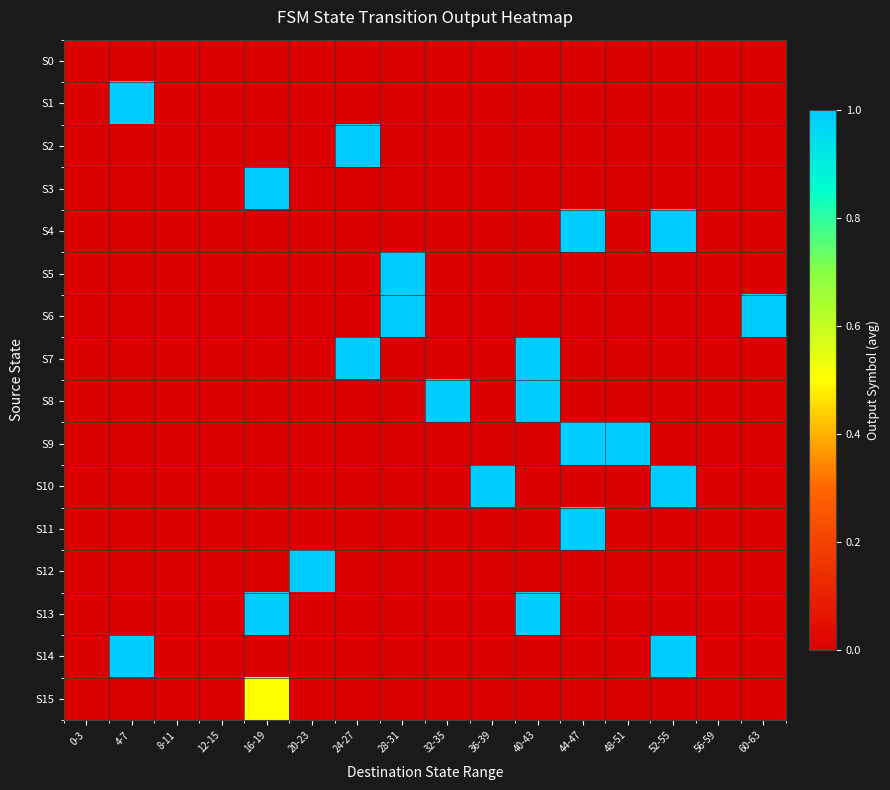

Reading left to right, list all the values displayed in this chart.

S0: 0-3=0.0	4-7=0.0	8-11=0.0	12-15=0.0	16-19=0.0	20-23=0.0	24-27=0.0	28-31=0.0	32-35=0.0	36-39=0.0	40-43=0.0	44-47=0.0	48-51=0.0	52-55=0.0	56-59=0.0	60-63=0.0
S1: 0-3=0.0	4-7=1.0	8-11=0.0	12-15=0.0	16-19=0.0	20-23=0.0	24-27=0.0	28-31=0.0	32-35=0.0	36-39=0.0	40-43=0.0	44-47=0.0	48-51=0.0	52-55=0.0	56-59=0.0	60-63=0.0
S2: 0-3=0.0	4-7=0.0	8-11=0.0	12-15=0.0	16-19=0.0	20-23=0.0	24-27=1.0	28-31=0.0	32-35=0.0	36-39=0.0	40-43=0.0	44-47=0.0	48-51=0.0	52-55=0.0	56-59=0.0	60-63=0.0
S3: 0-3=0.0	4-7=0.0	8-11=0.0	12-15=0.0	16-19=1.0	20-23=0.0	24-27=0.0	28-31=0.0	32-35=0.0	36-39=0.0	40-43=0.0	44-47=0.0	48-51=0.0	52-55=0.0	56-59=0.0	60-63=0.0
S4: 0-3=0.0	4-7=0.0	8-11=0.0	12-15=0.0	16-19=0.0	20-23=0.0	24-27=0.0	28-31=0.0	32-35=0.0	36-39=0.0	40-43=0.0	44-47=1.0	48-51=0.0	52-55=1.0	56-59=0.0	60-63=0.0
S5: 0-3=0.0	4-7=0.0	8-11=0.0	12-15=0.0	16-19=0.0	20-23=0.0	24-27=0.0	28-31=1.0	32-35=0.0	36-39=0.0	40-43=0.0	44-47=0.0	48-51=0.0	52-55=0.0	56-59=0.0	60-63=0.0
S6: 0-3=0.0	4-7=0.0	8-11=0.0	12-15=0.0	16-19=0.0	20-23=0.0	24-27=0.0	28-31=1.0	32-35=0.0	36-39=0.0	40-43=0.0	44-47=0.0	48-51=0.0	52-55=0.0	56-59=0.0	60-63=1.0
S7: 0-3=0.0	4-7=0.0	8-11=0.0	12-15=0.0	16-19=0.0	20-23=0.0	24-27=1.0	28-31=0.0	32-35=0.0	36-39=0.0	40-43=1.0	44-47=0.0	48-51=0.0	52-55=0.0	56-59=0.0	60-63=0.0
S8: 0-3=0.0	4-7=0.0	8-11=0.0	12-15=0.0	16-19=0.0	20-23=0.0	24-27=0.0	28-31=0.0	32-35=1.0	36-39=0.0	40-43=1.0	44-47=0.0	48-51=0.0	52-55=0.0	56-59=0.0	60-63=0.0
S9: 0-3=0.0	4-7=0.0	8-11=0.0	12-15=0.0	16-19=0.0	20-23=0.0	24-27=0.0	28-31=0.0	32-35=0.0	36-39=0.0	40-43=0.0	44-47=1.0	48-51=1.0	52-55=0.0	56-59=0.0	60-63=0.0
S10: 0-3=0.0	4-7=0.0	8-11=0.0	12-15=0.0	16-19=0.0	20-23=0.0	24-27=0.0	28-31=0.0	32-35=0.0	36-39=1.0	40-43=0.0	44-47=0.0	48-51=0.0	52-55=1.0	56-59=0.0	60-63=0.0
S11: 0-3=0.0	4-7=0.0	8-11=0.0	12-15=0.0	16-19=0.0	20-23=0.0	24-27=0.0	28-31=0.0	32-35=0.0	36-39=0.0	40-43=0.0	44-47=1.0	48-51=0.0	52-55=0.0	56-59=0.0	60-63=0.0
S12: 0-3=0.0	4-7=0.0	8-11=0.0	12-15=0.0	16-19=0.0	20-23=1.0	24-27=0.0	28-31=0.0	32-35=0.0	36-39=0.0	40-43=0.0	44-47=0.0	48-51=0.0	52-55=0.0	56-59=0.0	60-63=0.0
S13: 0-3=0.0	4-7=0.0	8-11=0.0	12-15=0.0	16-19=1.0	20-23=0.0	24-27=0.0	28-31=0.0	32-35=0.0	36-39=0.0	40-43=1.0	44-47=0.0	48-51=0.0	52-55=0.0	56-59=0.0	60-63=0.0
S14: 0-3=0.0	4-7=1.0	8-11=0.0	12-15=0.0	16-19=0.0	20-23=0.0	24-27=0.0	28-31=0.0	32-35=0.0	36-39=0.0	40-43=0.0	44-47=0.0	48-51=0.0	52-55=1.0	56-59=0.0	60-63=0.0
S15: 0-3=0.0	4-7=0.0	8-11=0.0	12-15=0.0	16-19=0.5	20-23=0.0	24-27=0.0	28-31=0.0	32-35=0.0	36-39=0.0	40-43=0.0	44-47=0.0	48-51=0.0	52-55=0.0	56-59=0.0	60-63=0.0